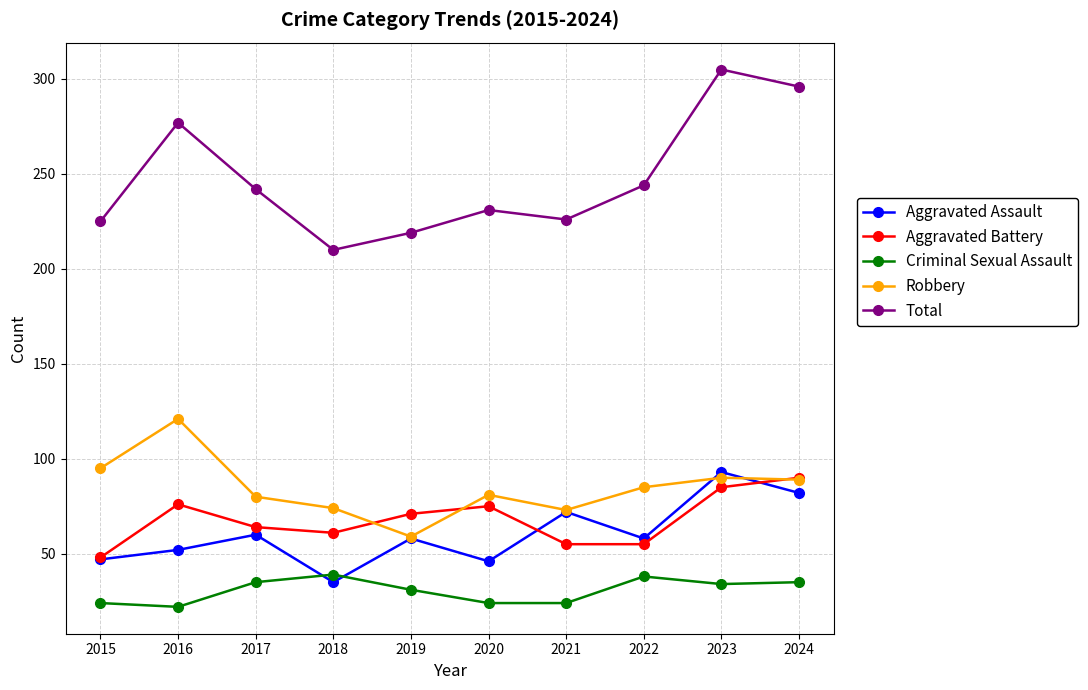

True or false: Robbery and Total intersect in this chart.

False